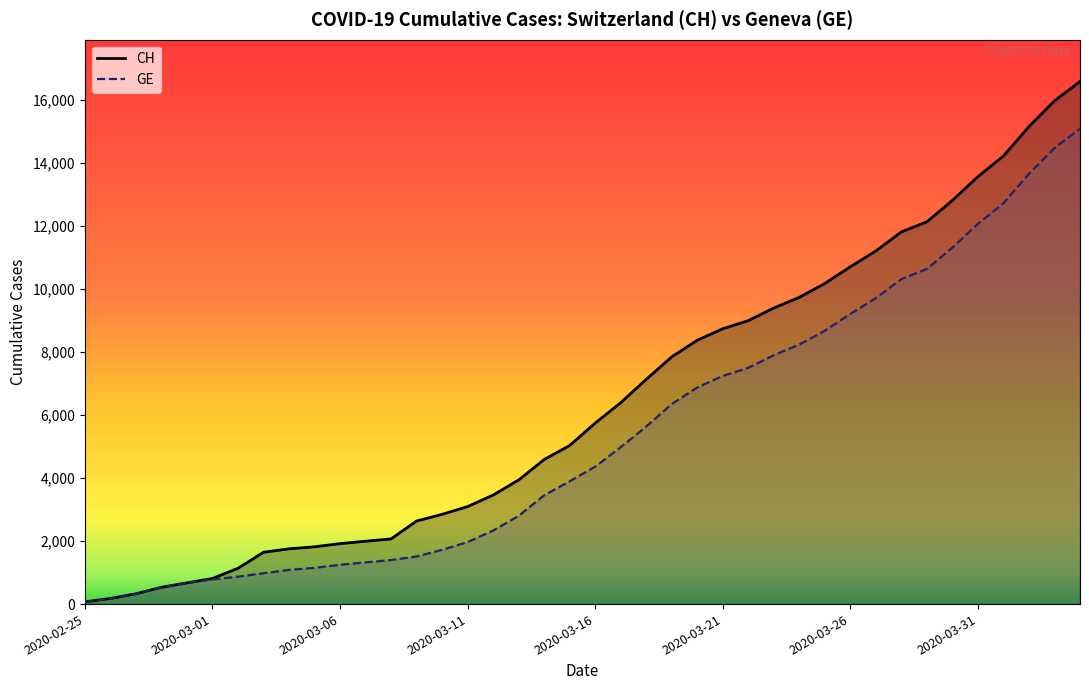

Which series has the largest total across all categories?

CH